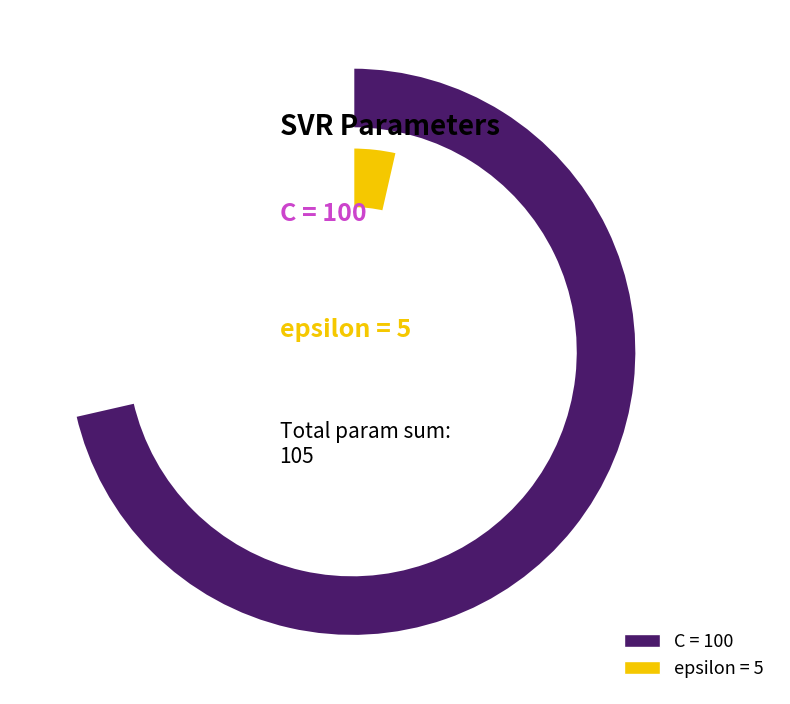

Is epsilon the majority of the pie?

No